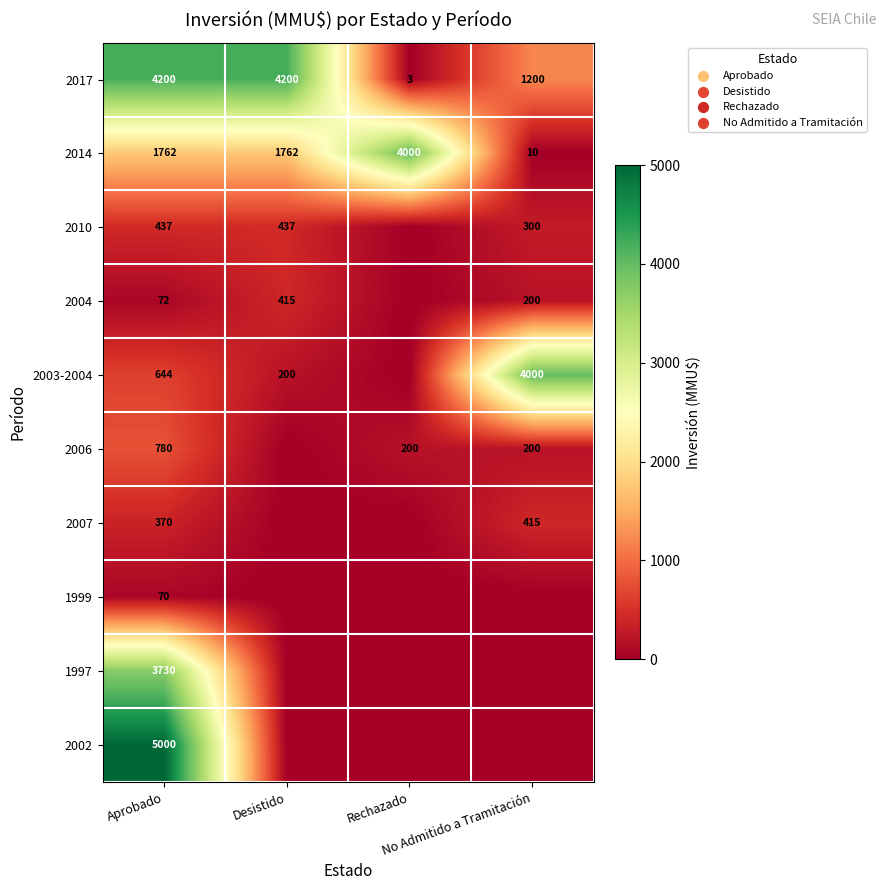

Is the value of 2002 at Rechazado greater than the value of 1997 at No Admitido a Tramitación?

No